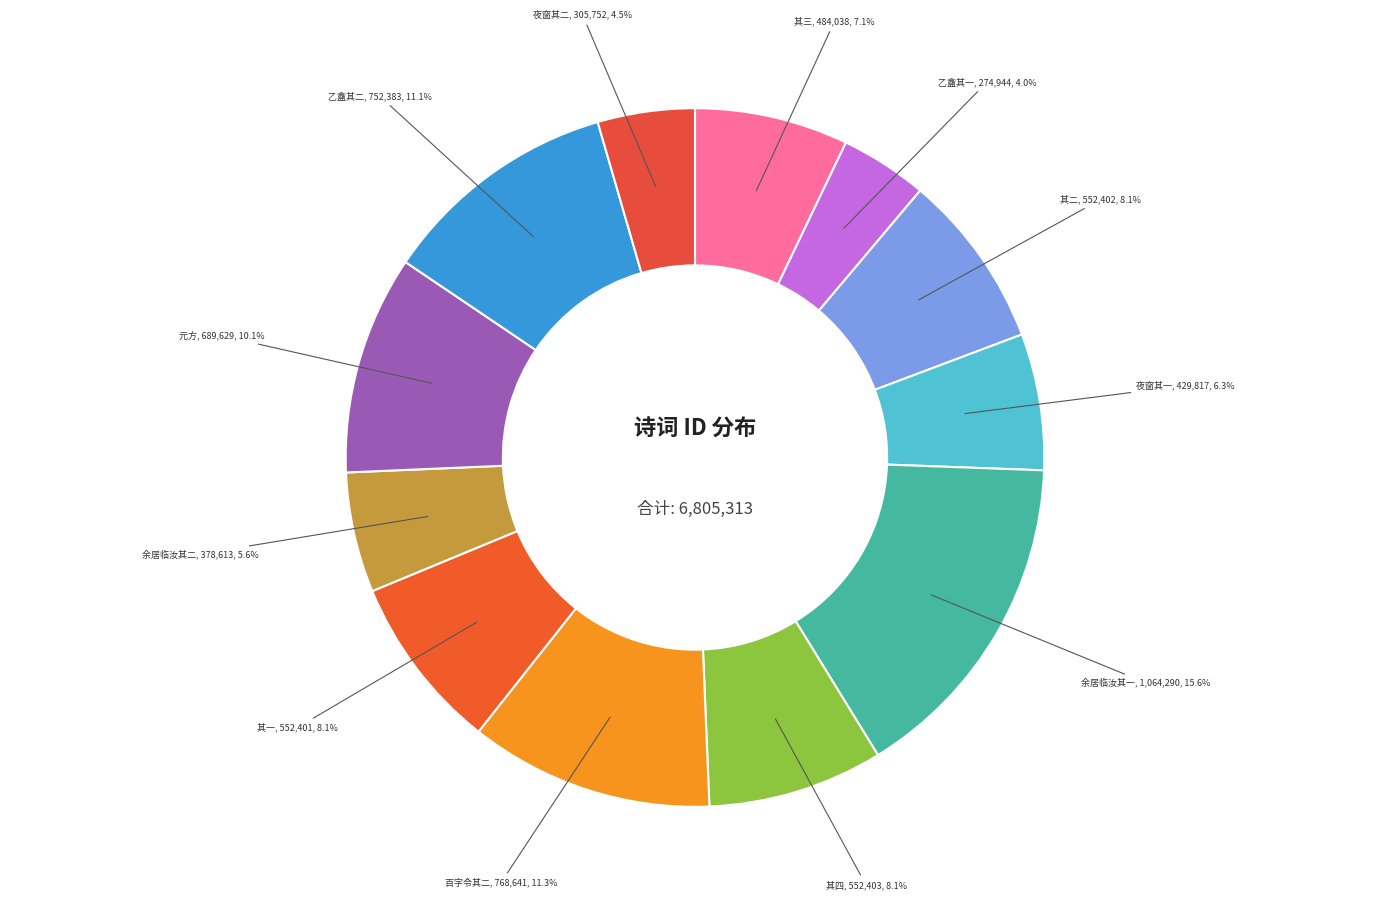

How many segments does this pie chart have?

12